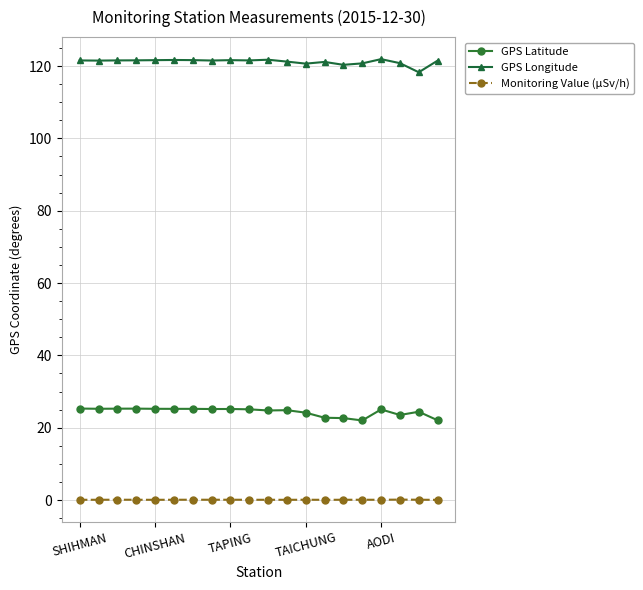

Rank the series by their average value, from lowest to highest.

Monitoring Value (μSv/h), GPS Latitude, GPS Longitude